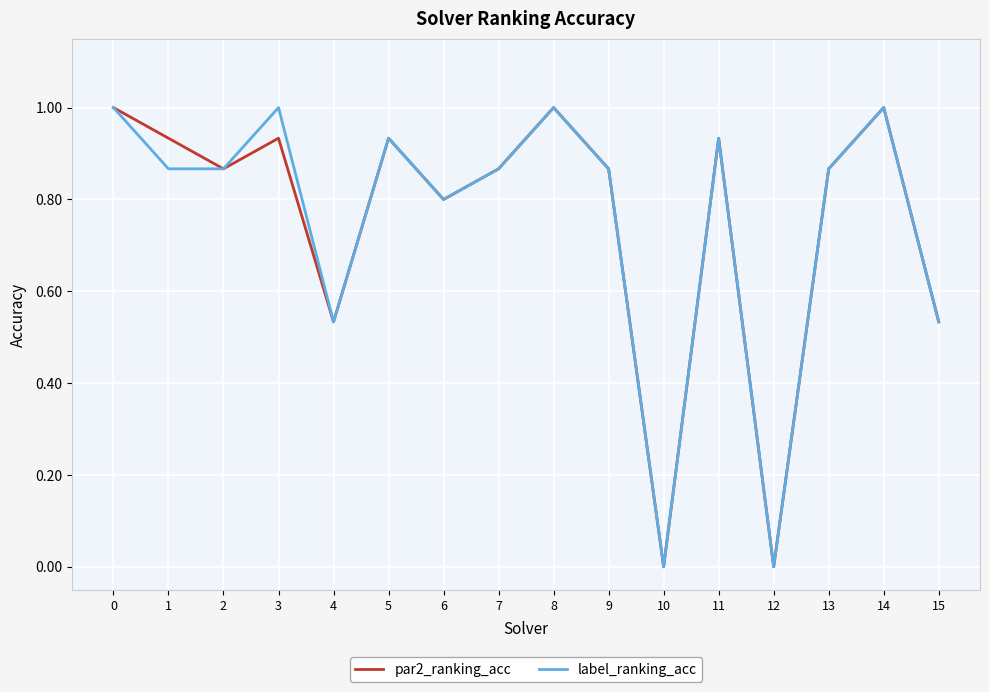

What is the total value across all series at 4?

1.1